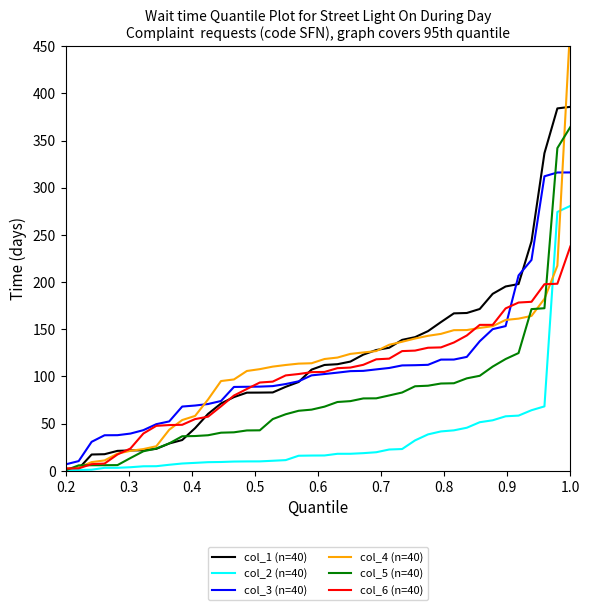

Which category has the lowest value in the col_5 (n=40) series?

0.2